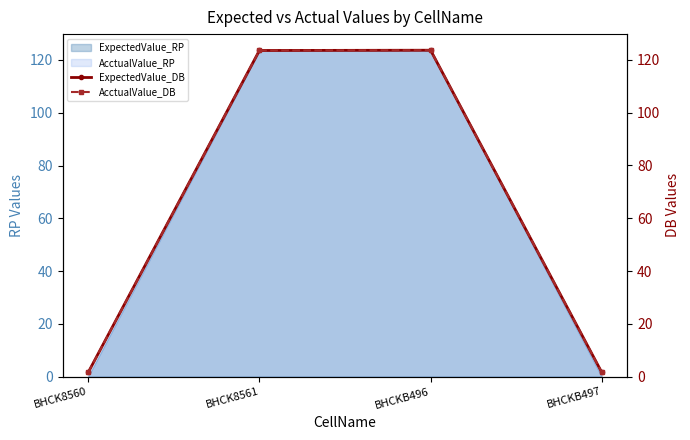

Which series changed the most between BHCKB496 and BHCKB497?

ExpectedValue_DB